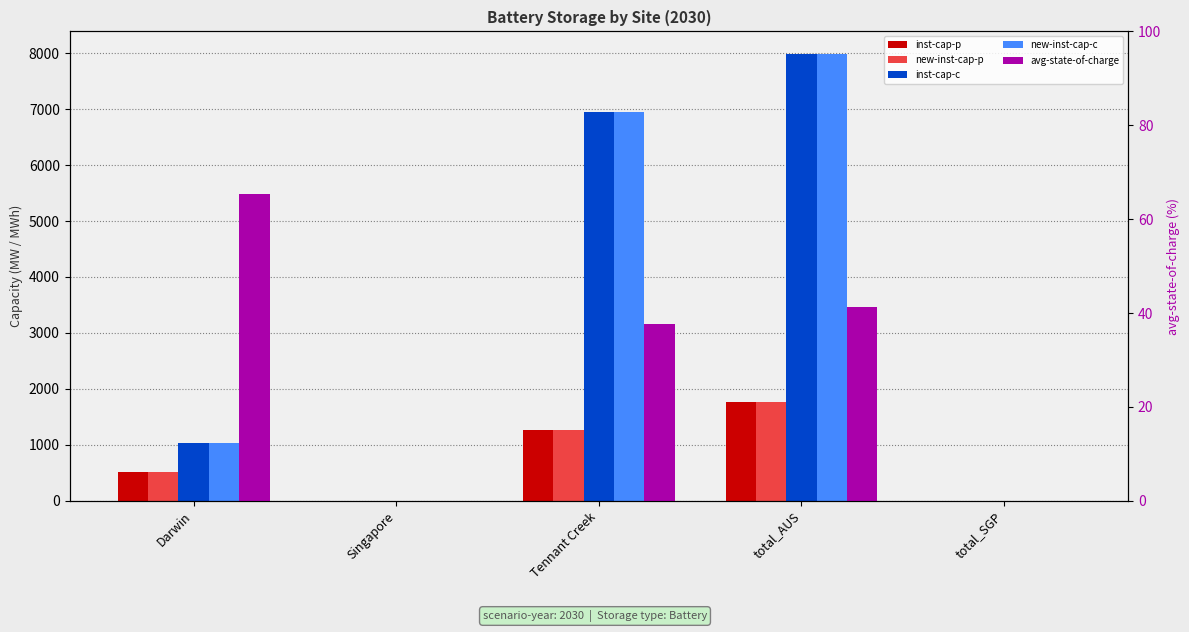

Between Tennant Creek and Singapore, which is larger?

Tennant Creek